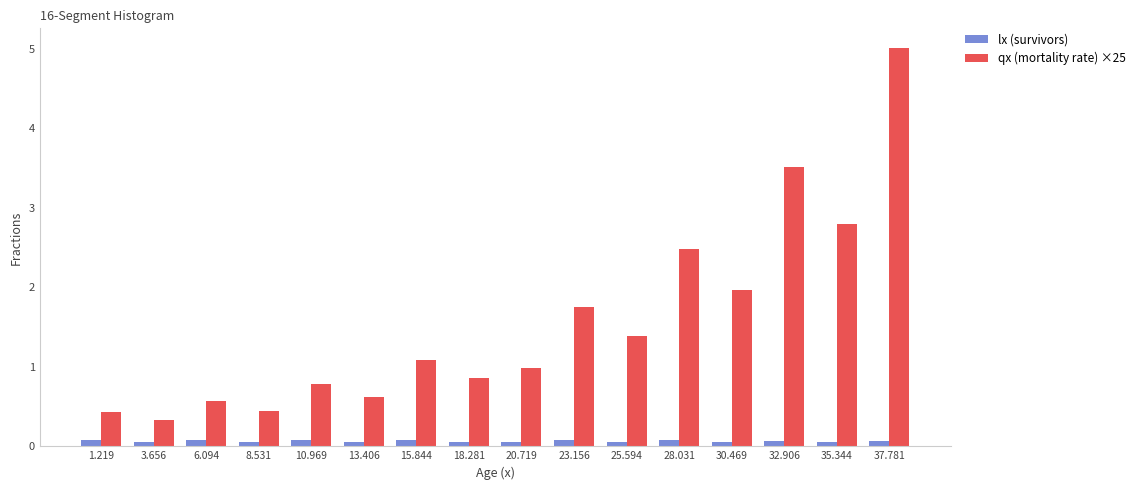

Is it true that lx (survivors) equals 0.1 at 15.844?

True